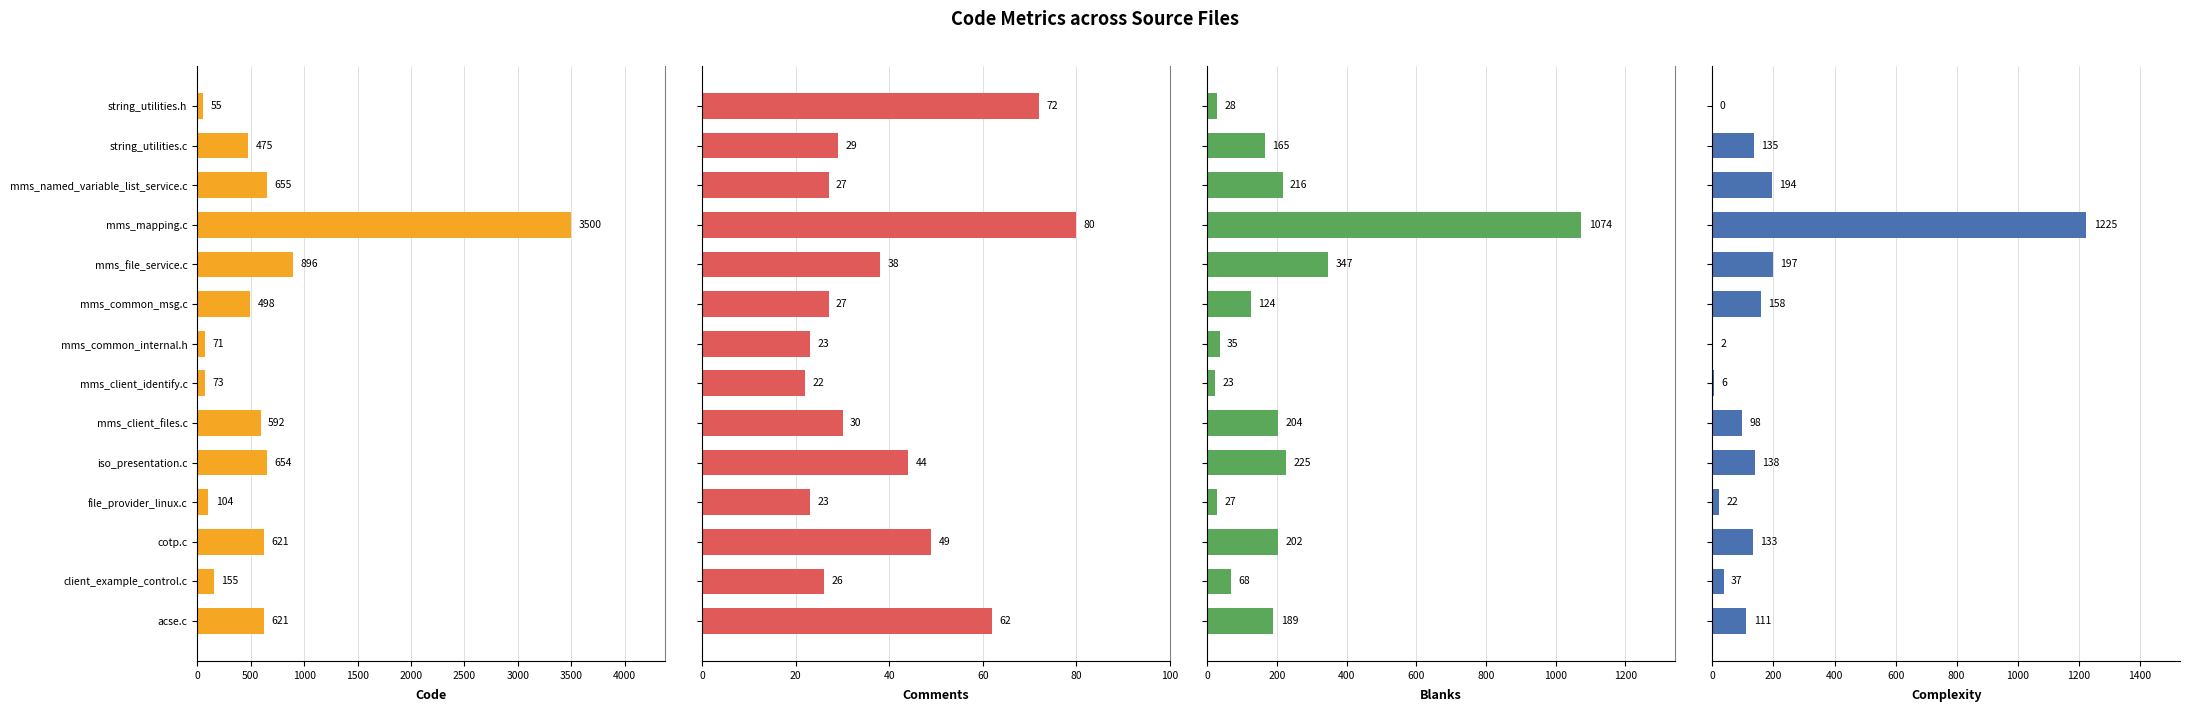

Reading left to right, extract all data points from this chart.

Code: 55	475	655	3500	896	498	71	73	592	654	104	621	155	621
Comments: 72	29	27	80	38	27	23	22	30	44	23	49	26	62
Blanks: 28	165	216	1074	347	124	35	23	204	225	27	202	68	189
Complexity: 0	135	194	1225	197	158	2	6	98	138	22	133	37	111